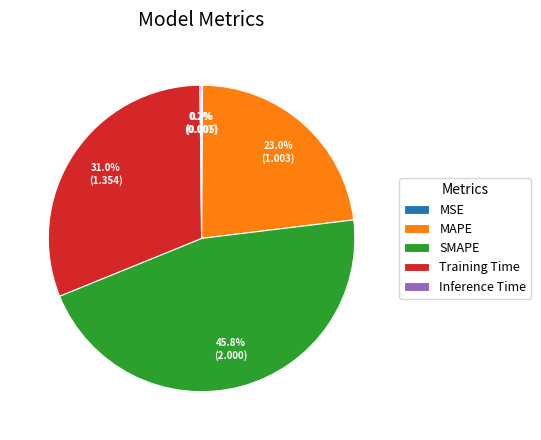

What is the largest slice in the pie chart?

SMAPE